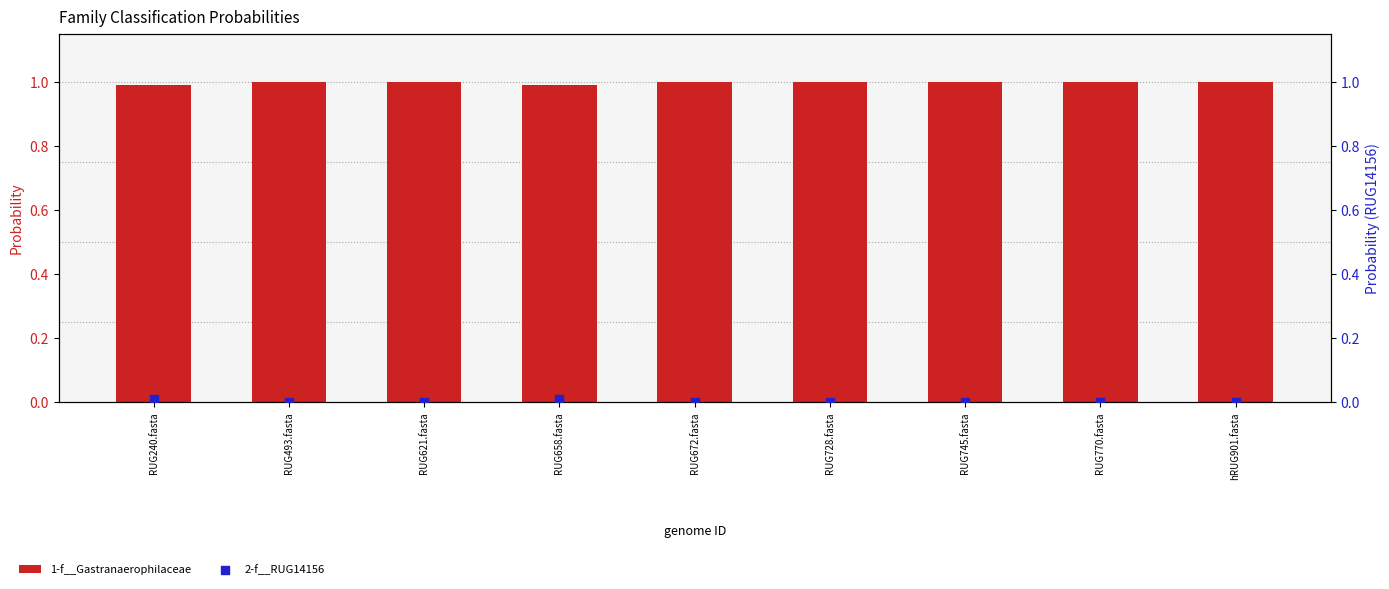

Which series reaches the minimum Y coordinate?

2-f__RUG14156